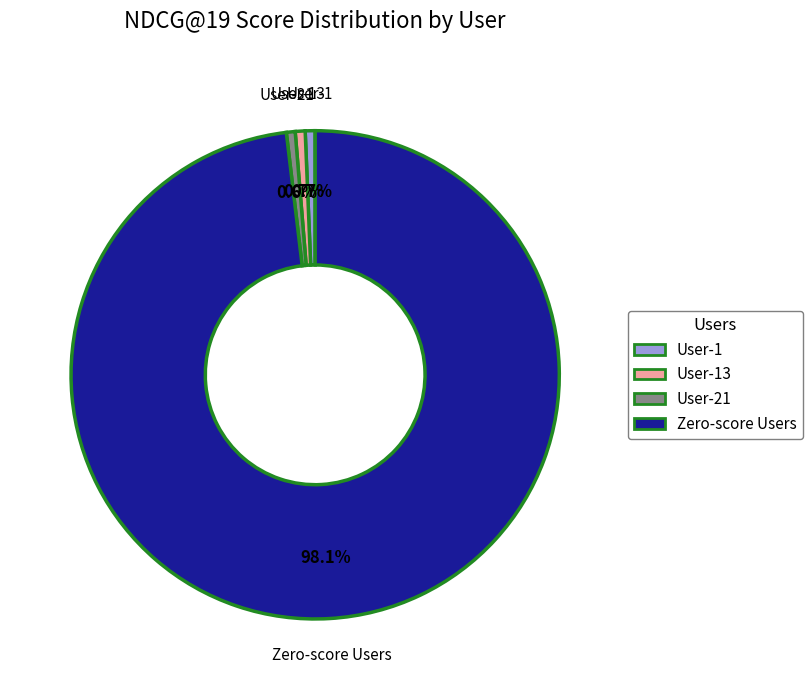

Does any single category account for the majority?

Yes